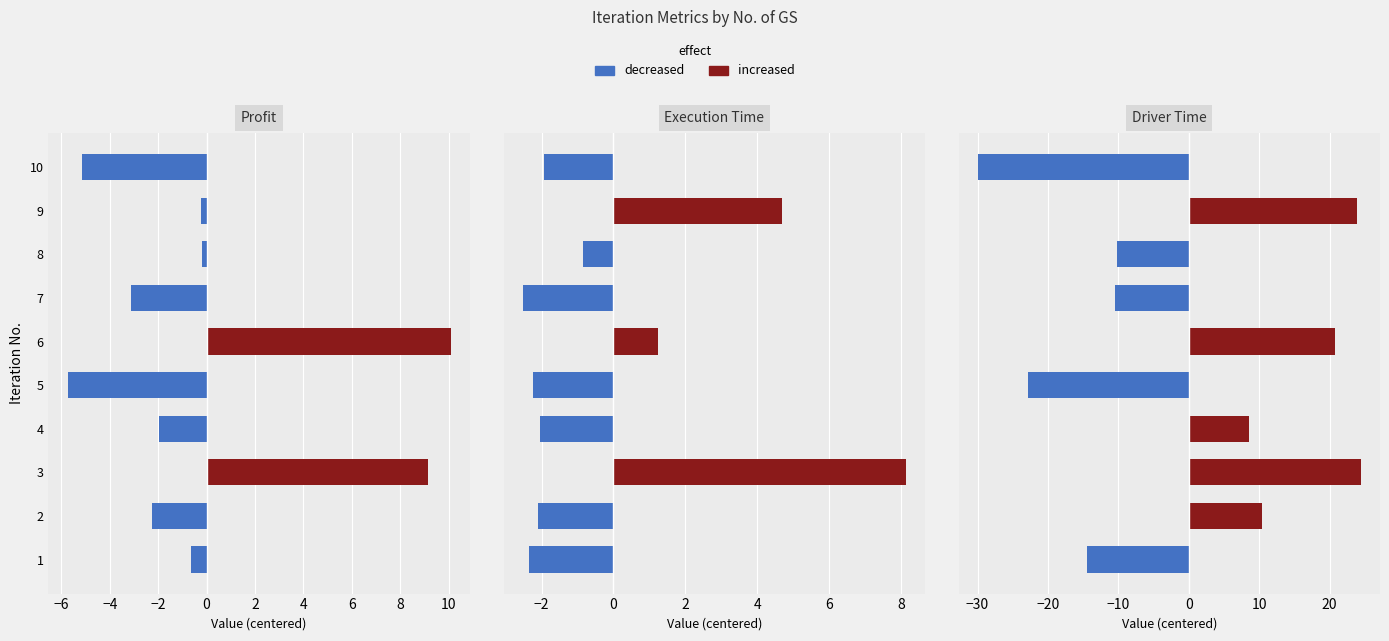

Between 2 and 6, which series saw the biggest shift?

Profit